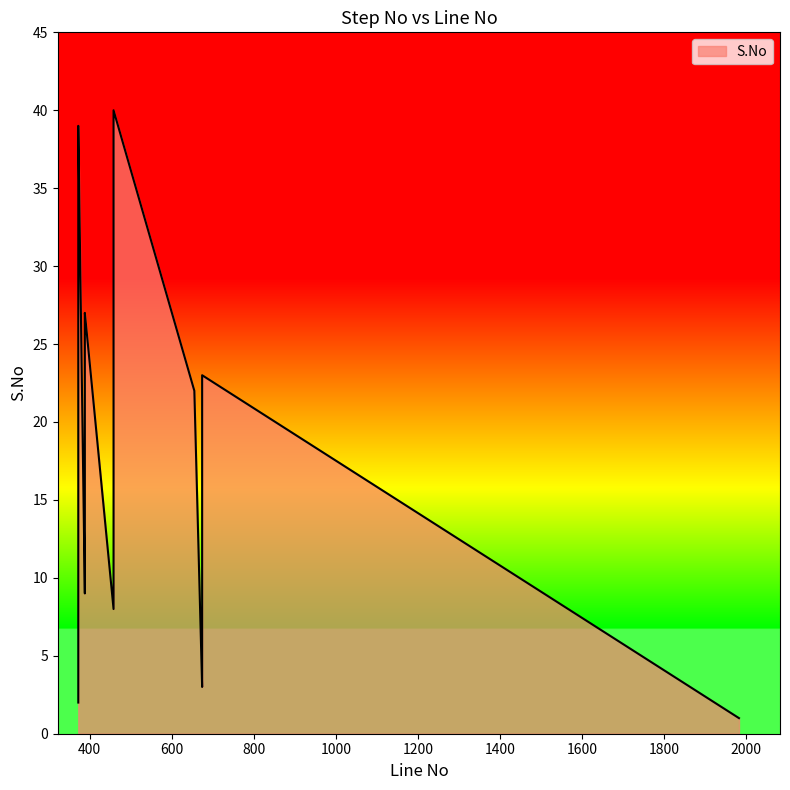

At which category does the chart reach its minimum across all series?

1983